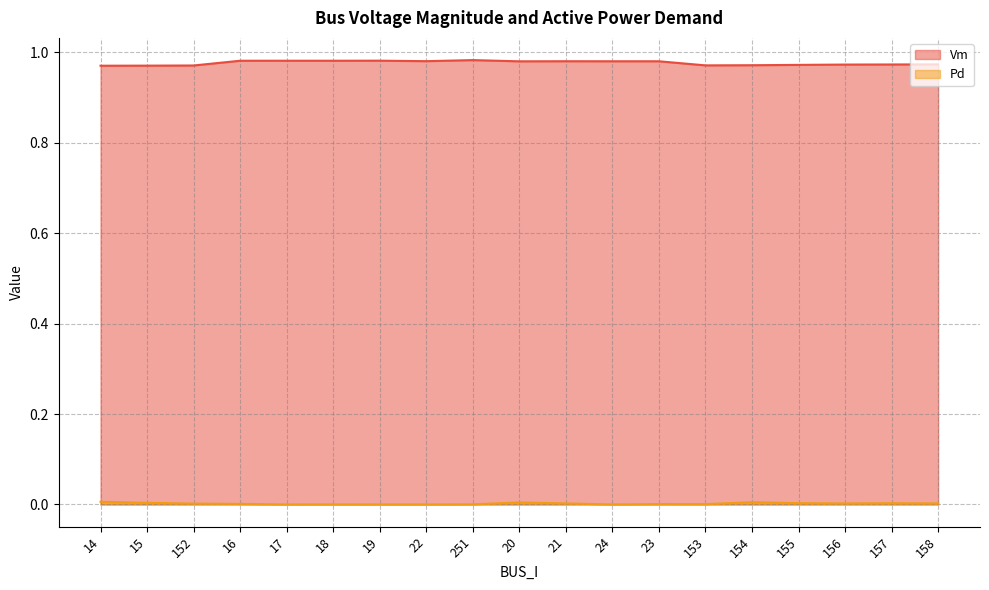

Where is the first local maximum for Vm?

17